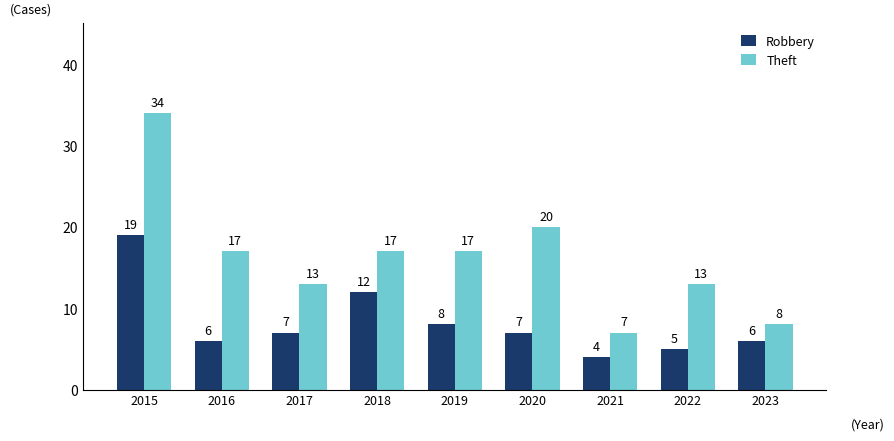

Reading right to left, extract all data points from this chart.

Robbery: 2023=6	2022=5	2021=4	2020=7	2019=8	2018=12	2017=7	2016=6	2015=19
Theft: 2023=8	2022=13	2021=7	2020=20	2019=17	2018=17	2017=13	2016=17	2015=34